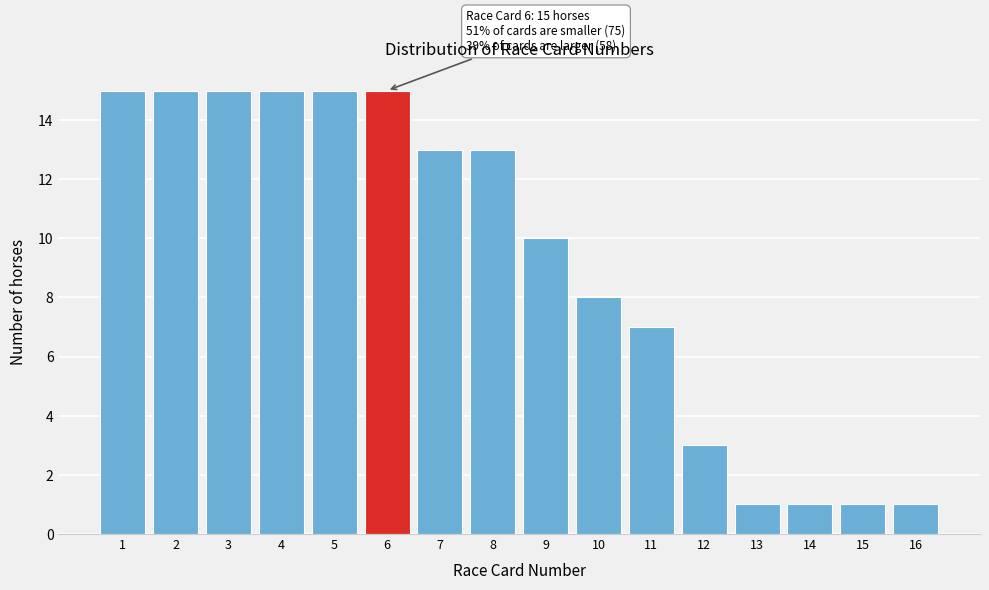

Reading left to right, what are all the values shown in this chart?

15	15	15	15	15	15	13	13	10	8	7	3	1	1	1	1